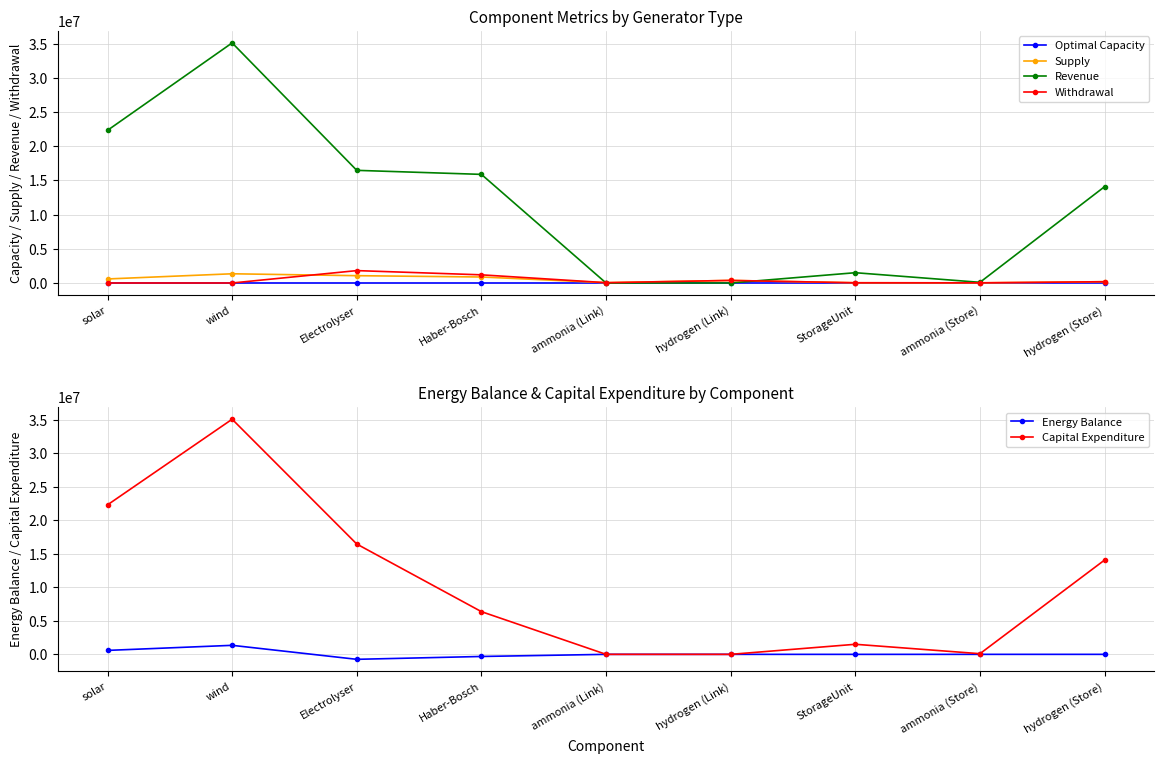

What is the value of the Capital Expenditure point at the 4th from the left?

6376535.4